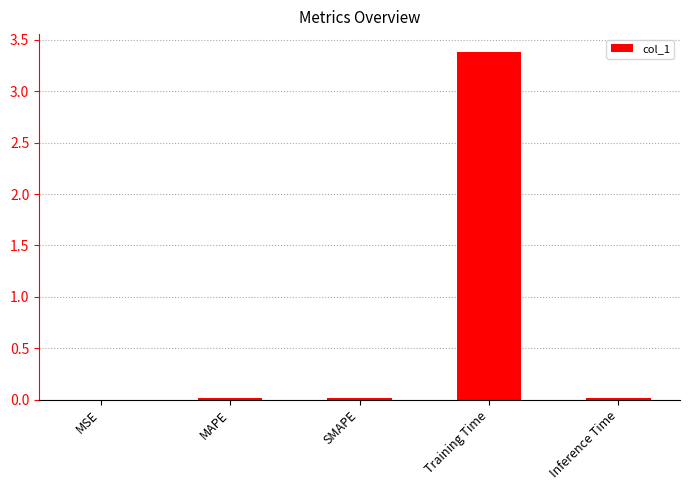

Are the bars horizontal?

No